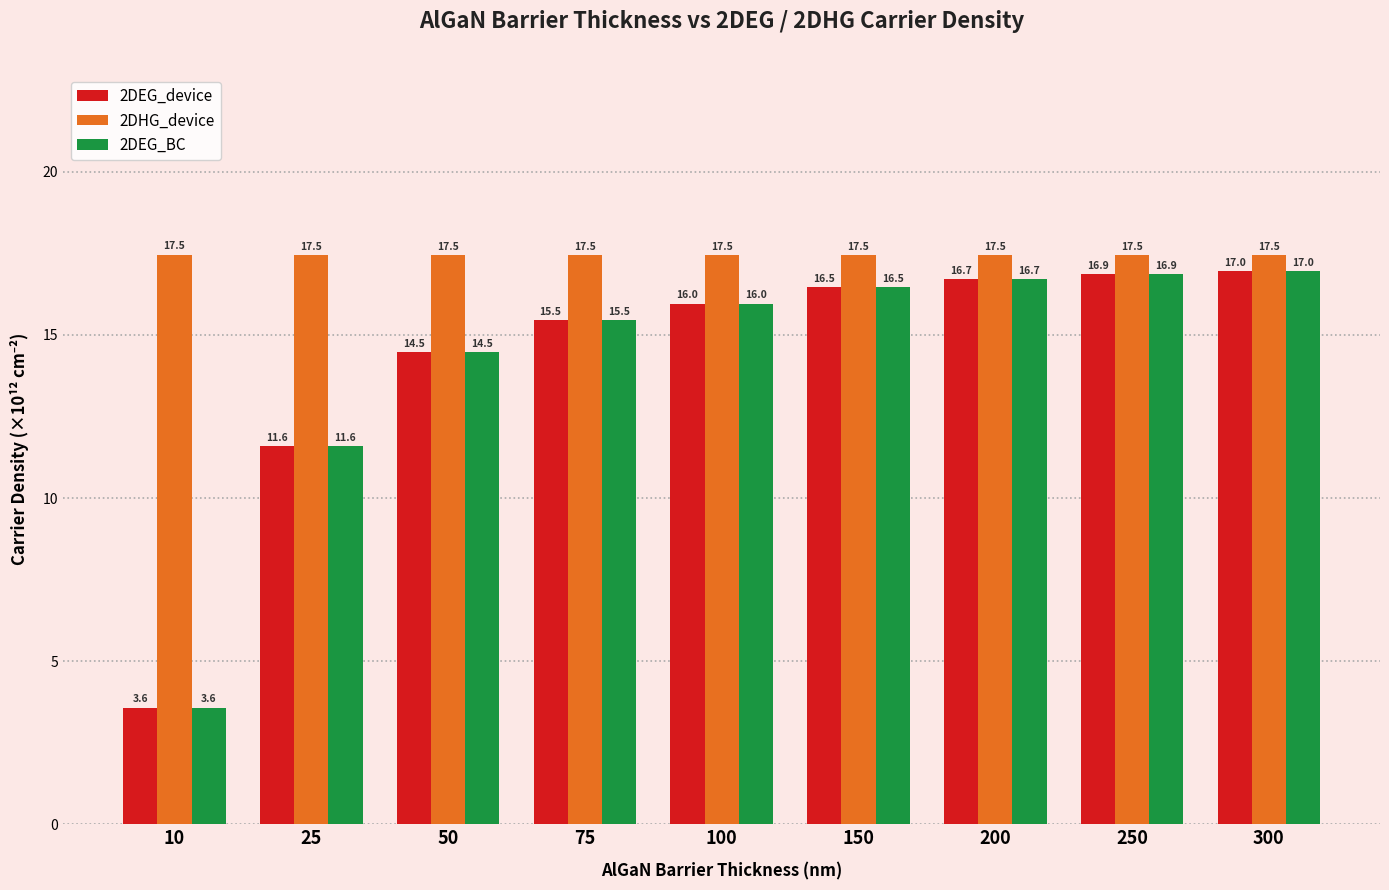

How many categories are shown in the chart?

9